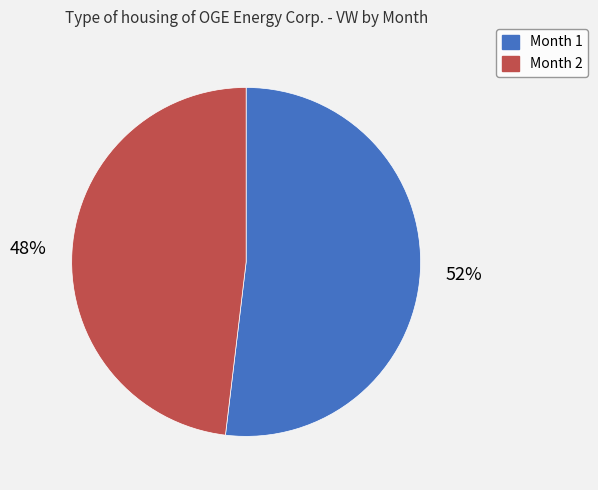

The Month 1 slice represents 41% of the pie. True or false?

False